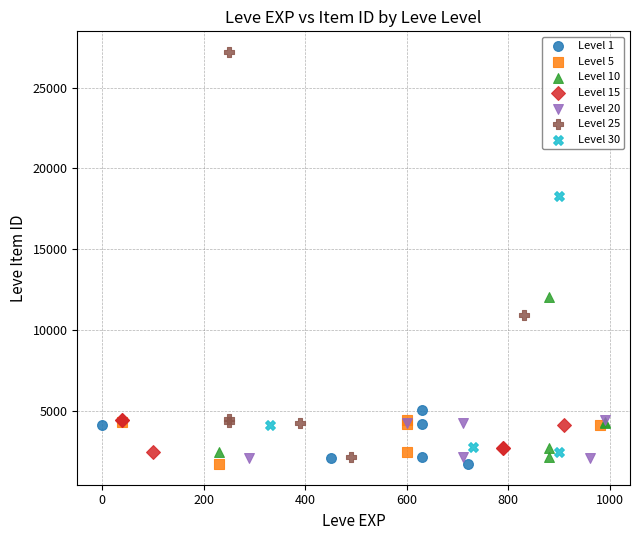

Which series contains the highest Y value?

Level 25